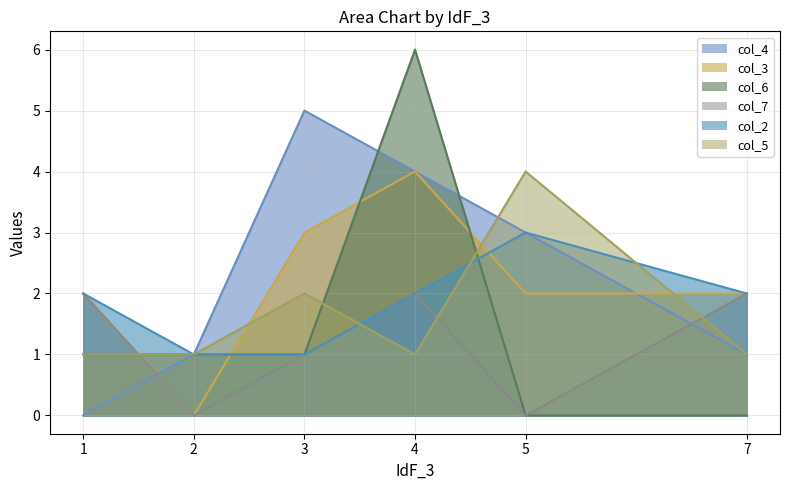

Between 7 and 1, which is larger?

7